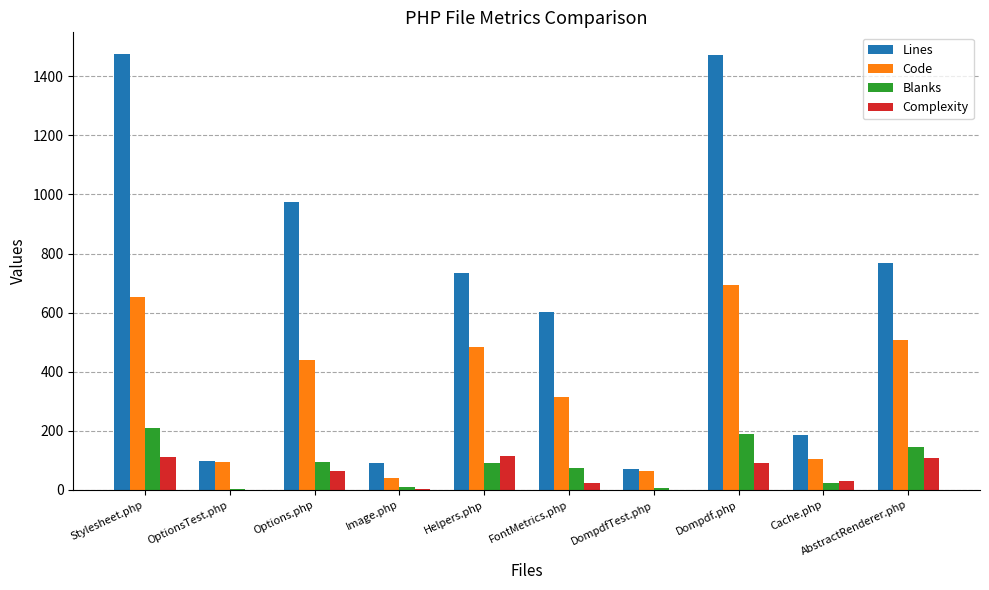

Which series changed the most between Options.php and Cache.php?

Lines